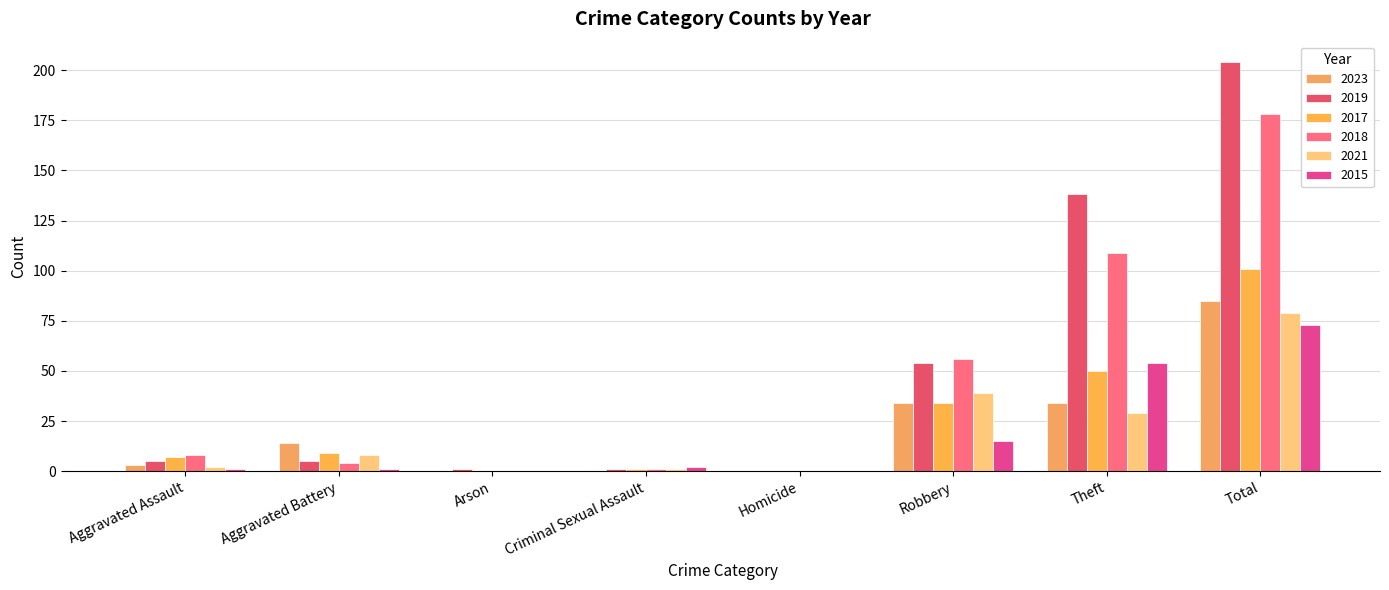

The 2019 series shows 5 at Aggravated Assault. True or false?

True